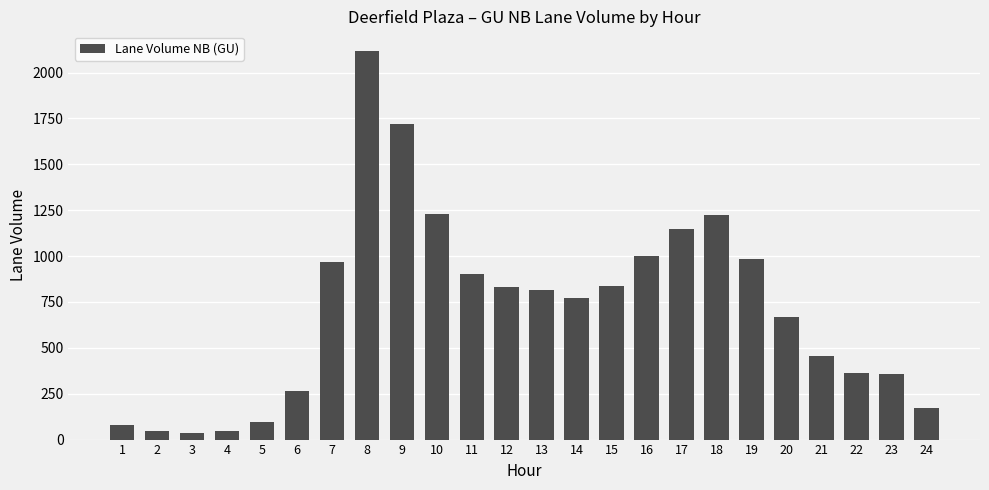

Approximately how many times larger is the value at 24 compared to 17?

0.1